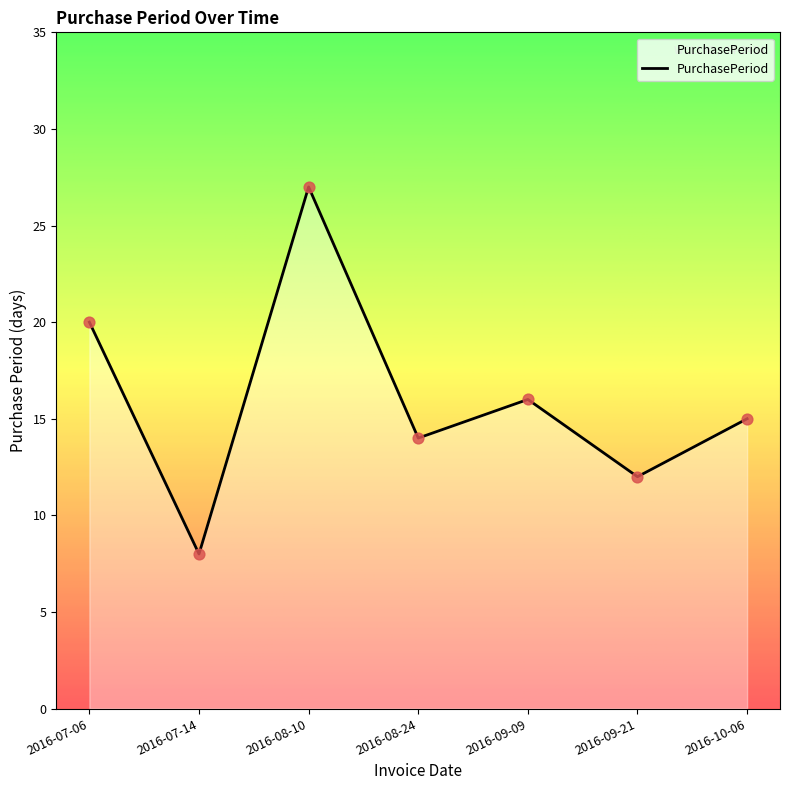

What is the change in value from 2016-07-06 to 2016-09-21?

-8